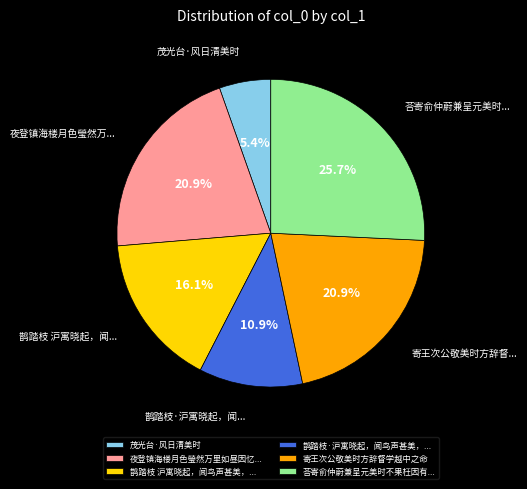

Which category has the biggest portion of the pie?

荅寄俞仲蔚兼呈元美时不果枉因有...